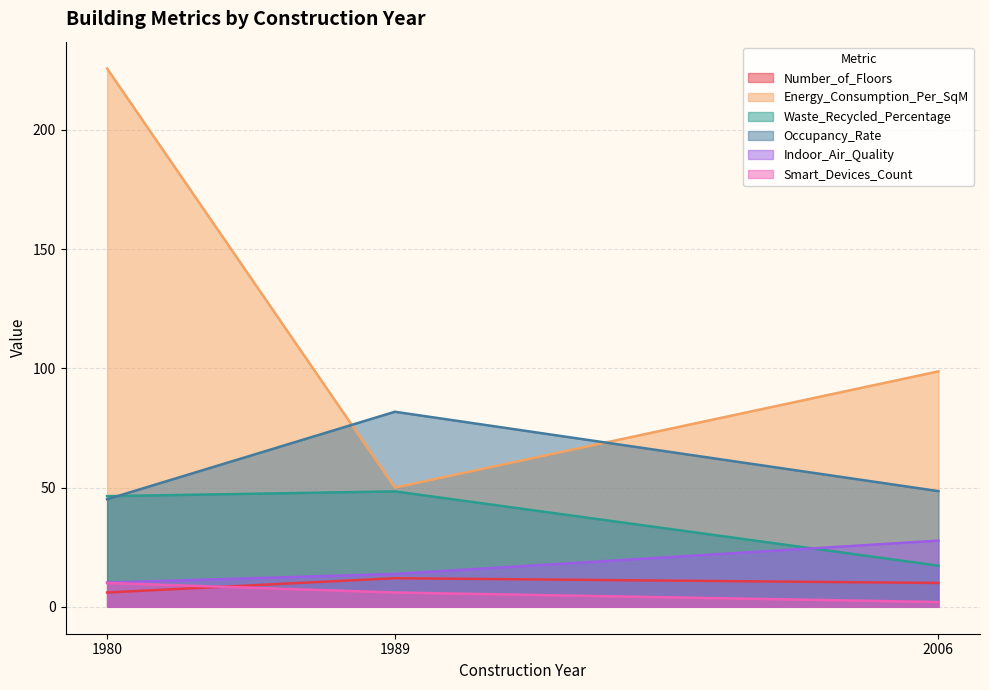

At which label does Waste_Recycled_Percentage reach its peak?

1989